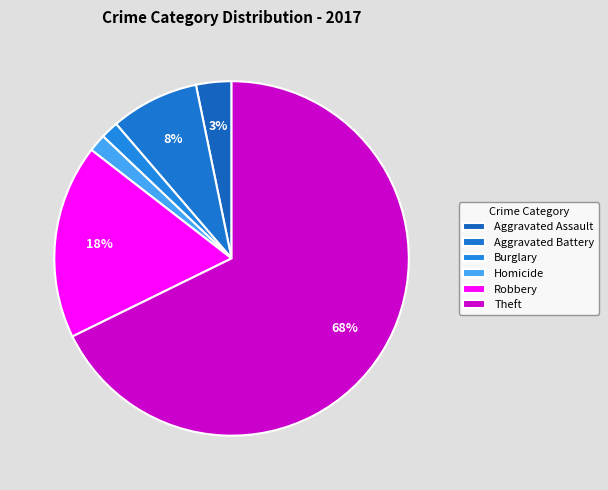

How many segments does this pie chart have?

6